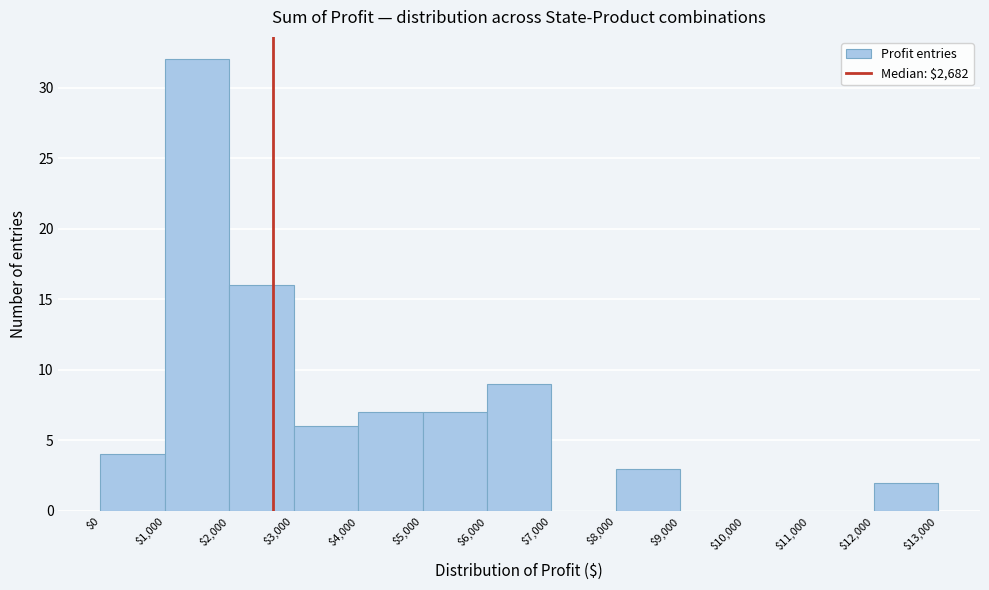

Reading left to right, list every bar in this chart as the range it spans on the x-axis followed by its height. The values are not printed on the chart, so give them approximately, as read against the axis.

$0 to $1,000: 4
$1,000 to $2,000: 32
$2,000 to $3,000: 16
$3,000 to $4,000: 6
$4,000 to $5,000: 7
$5,000 to $6,000: 7
$6,000 to $7,000: 9
$7,000 to $8,000: 0
$8,000 to $9,000: 3
$9,000 to $10,000: 0
$10,000 to $11,000: 0
$11,000 to $12,000: 0
$12,000 to $13,000: 2